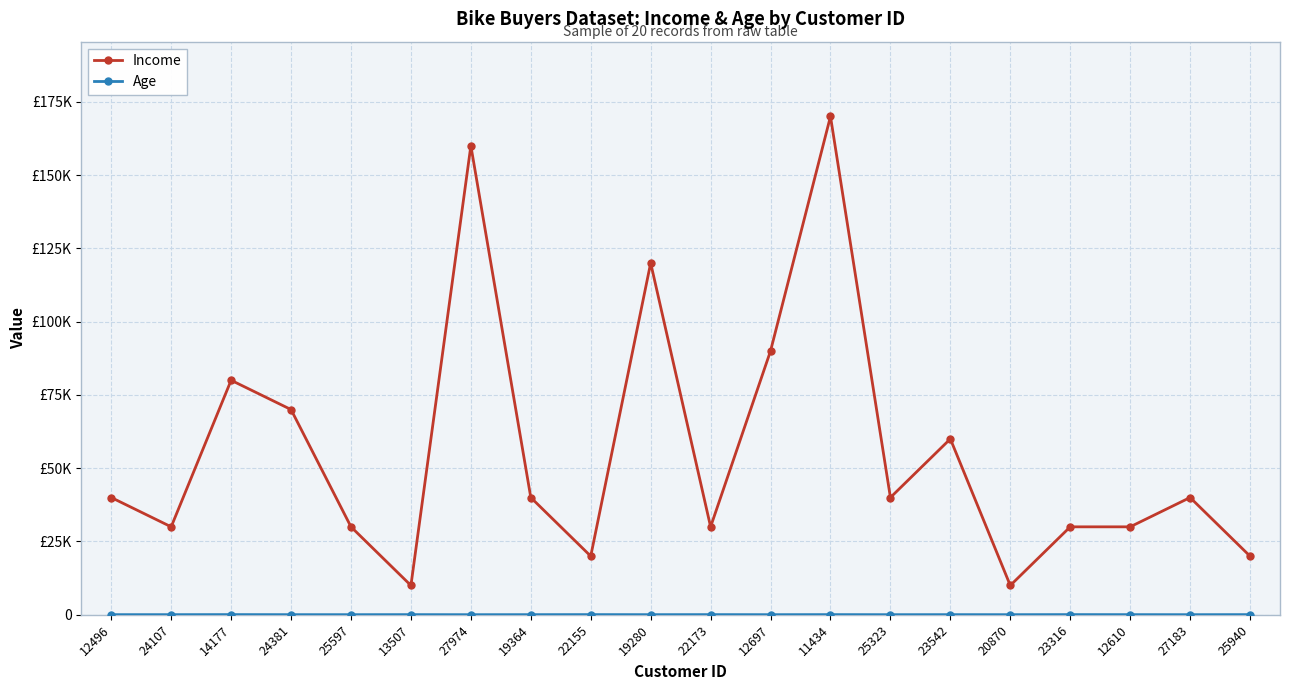

List the labels in order of Age value, largest first.

14177, 23316, 22155, 11434, 25940, 22173, 13507, 12610, 23542, 24107, 19364, 12496, 24381, 19280, 20870, 25597, 12697, 25323, 27183, 27974